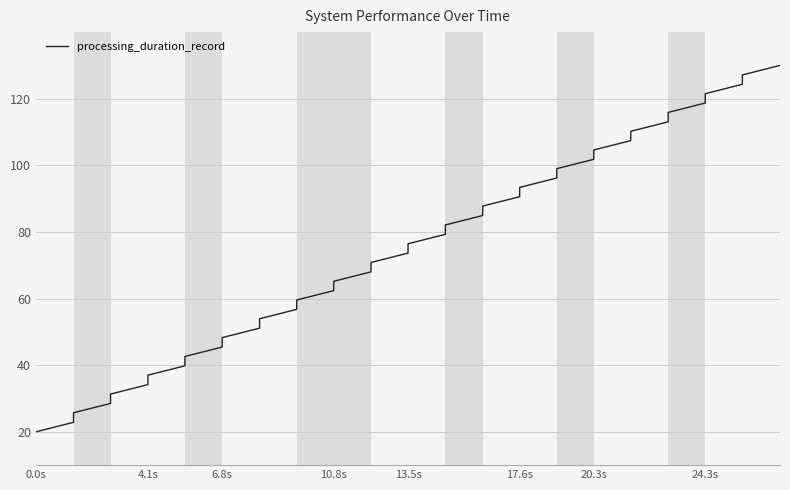

What is the greatest value displayed?

130.0